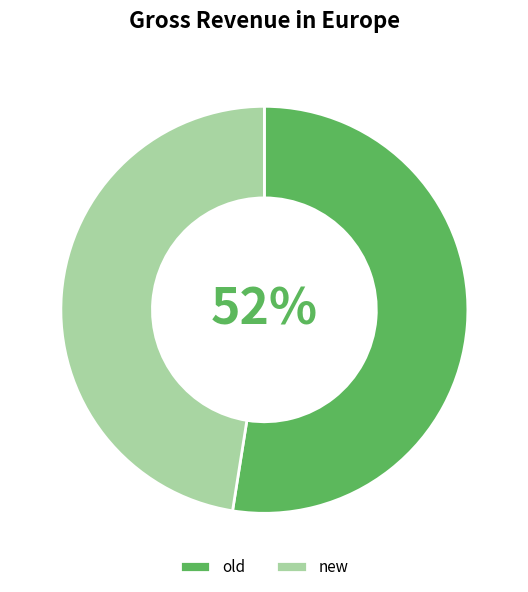

Which category has the smallest portion of the pie?

new